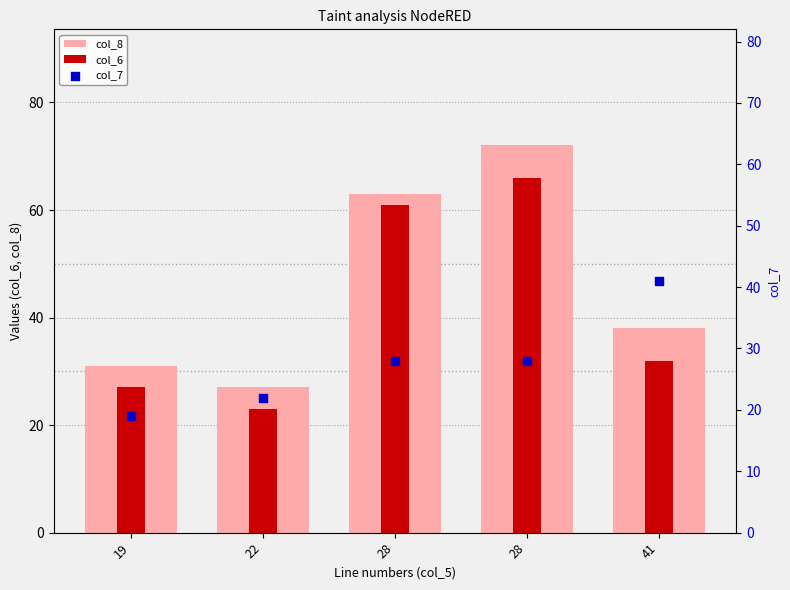

What is the total value across all series at 28?

152